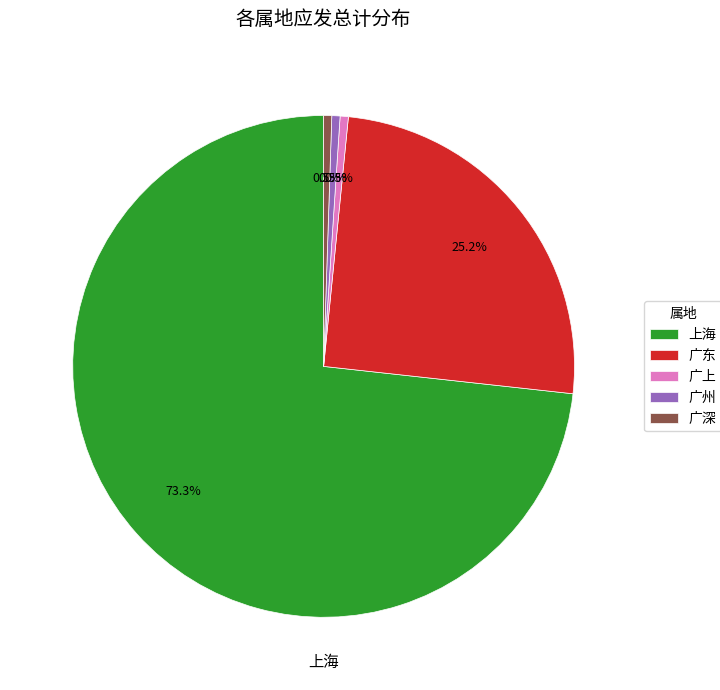

Between 上海 and 广东, which is larger?

上海